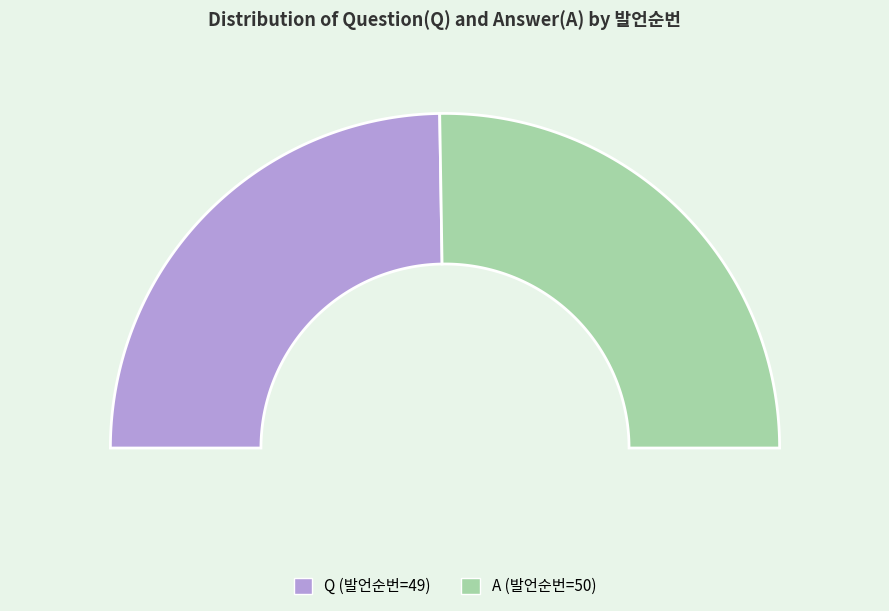

To the nearest percent, what percentage of the pie is Q?

49%